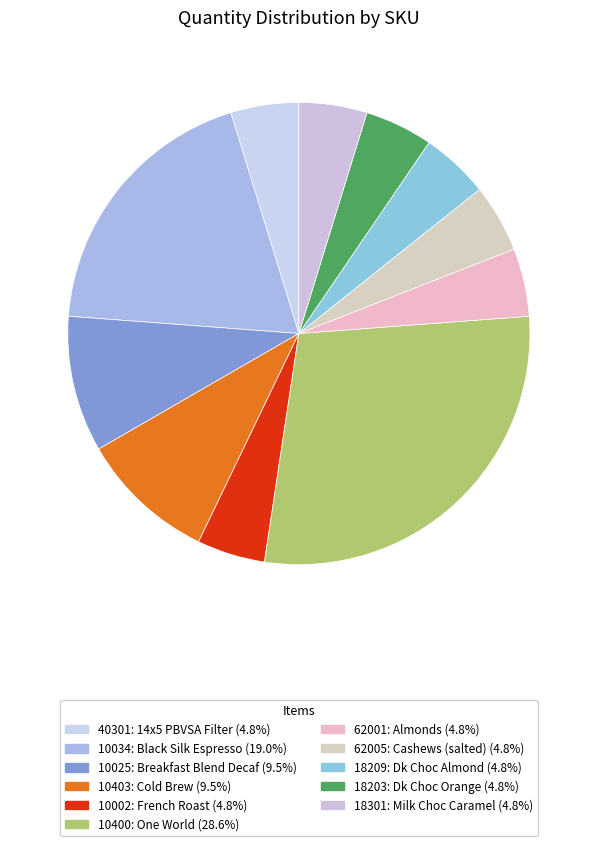

Rank the categories by value from lowest to highest.

40301, 10002, 62001, 62005, 18209, 18203, 18301, 10025, 10403, 10034, 10400